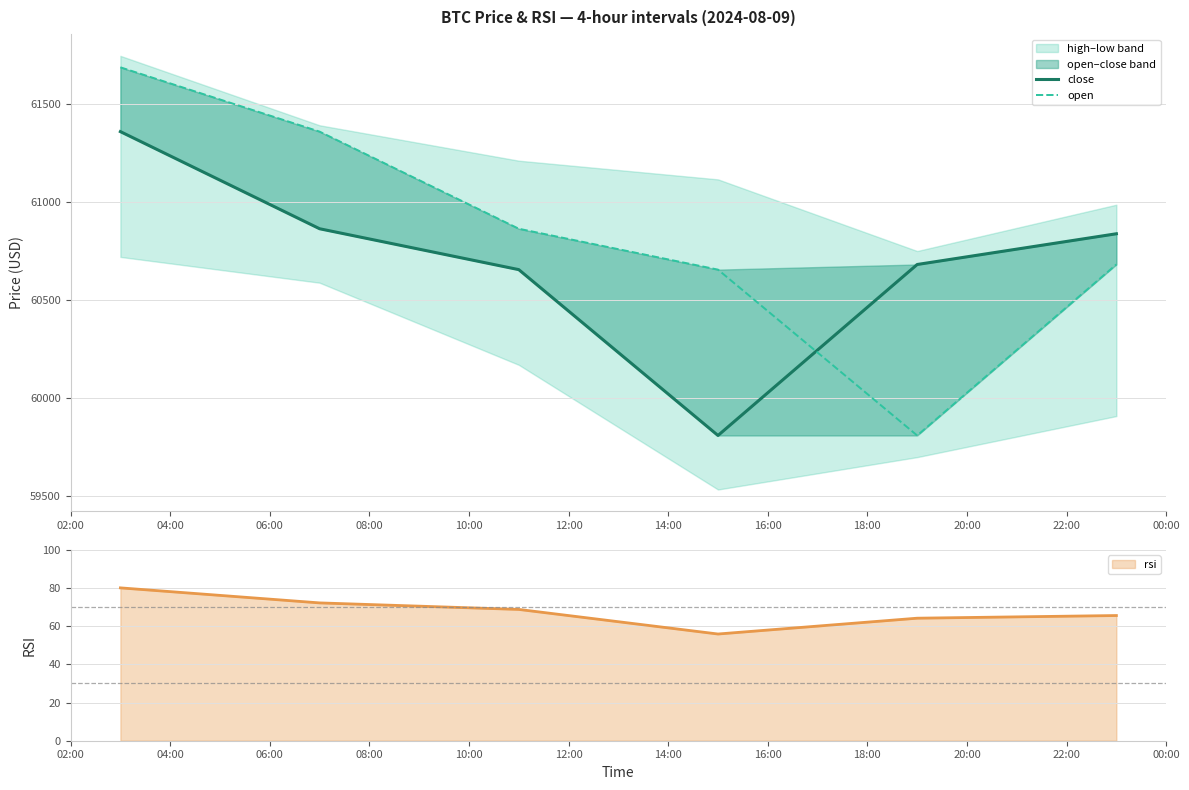

What is the total value across all series at 06:00?

121518.8